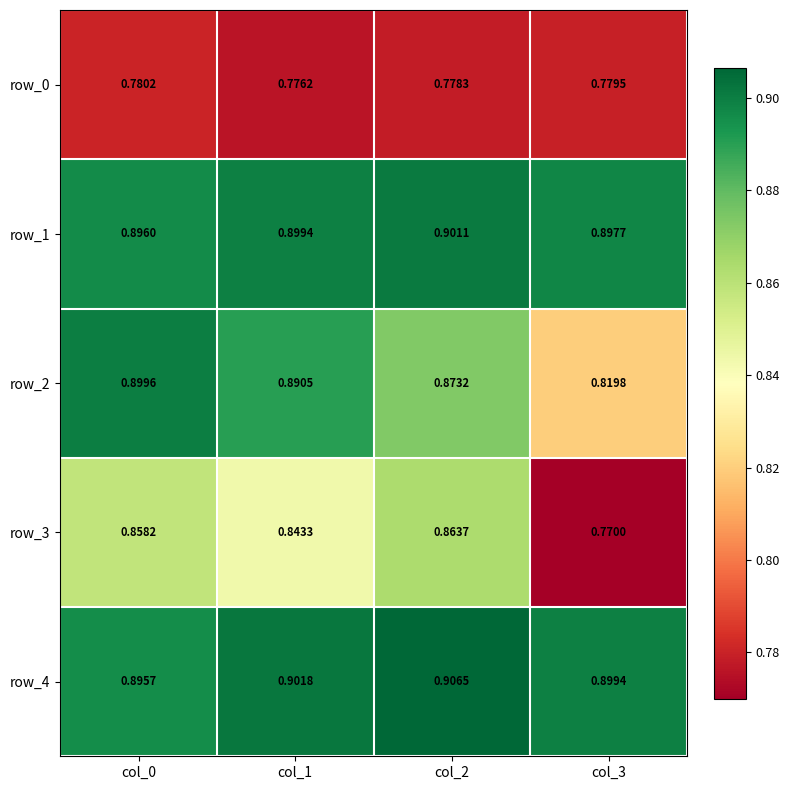

Rank the categories by row_1 value from highest to lowest.

col_2, col_1, col_3, col_0